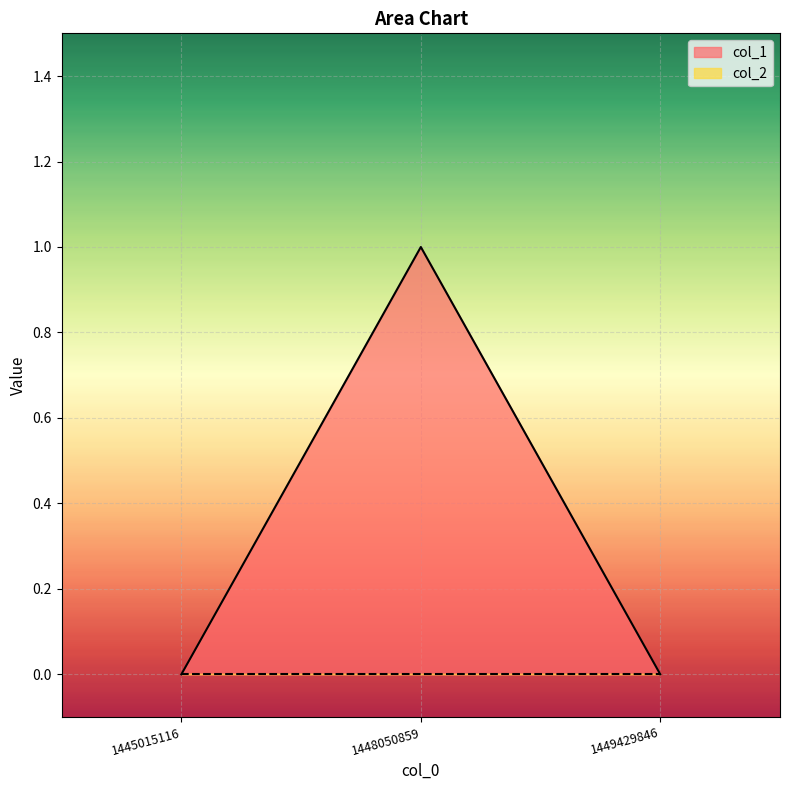

Where is the data nearest to the value 0?

1445015116